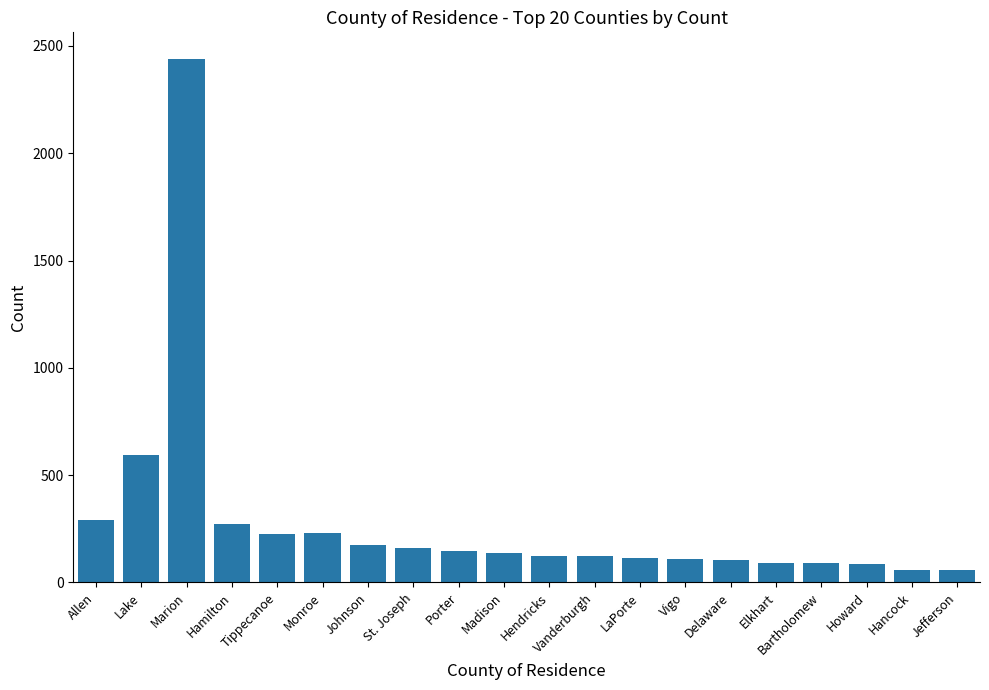

What is the difference between the maximum and second lowest values?

2382